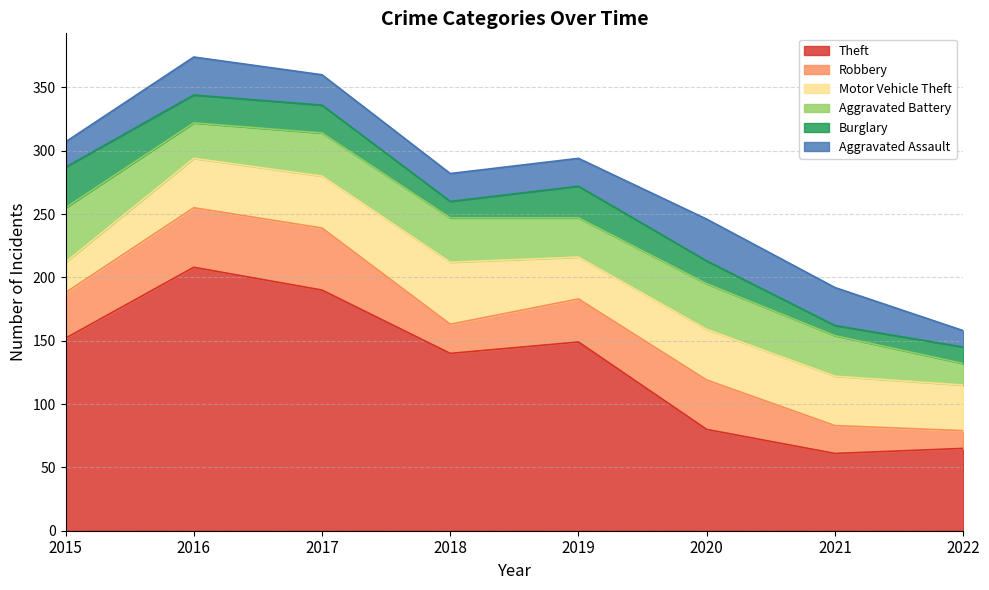

What is the spread (max minus min) of values at 2017?

168